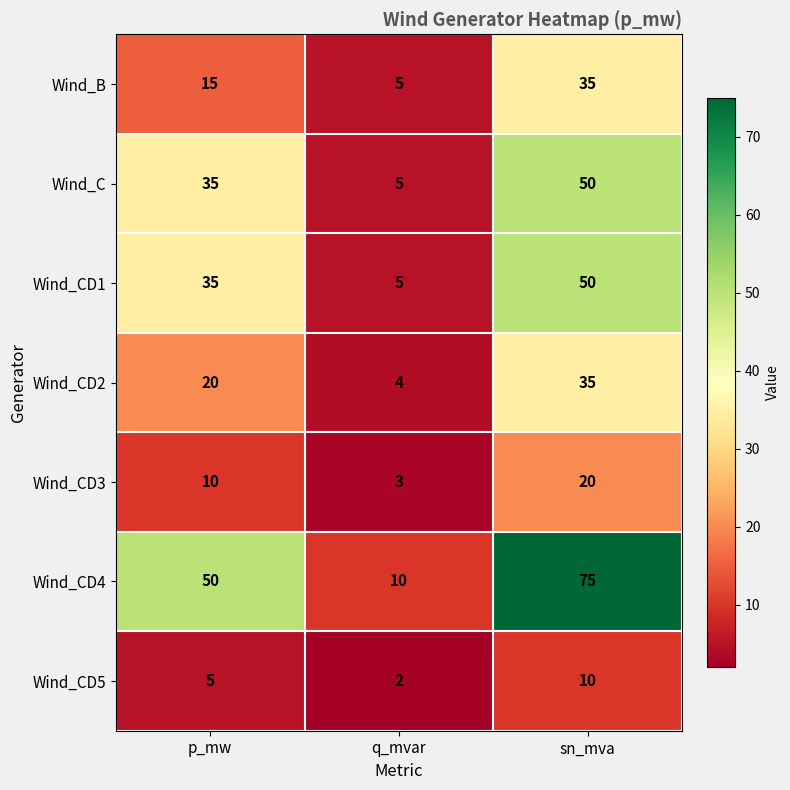

How many Wind_C values are between 5 and 50?

3